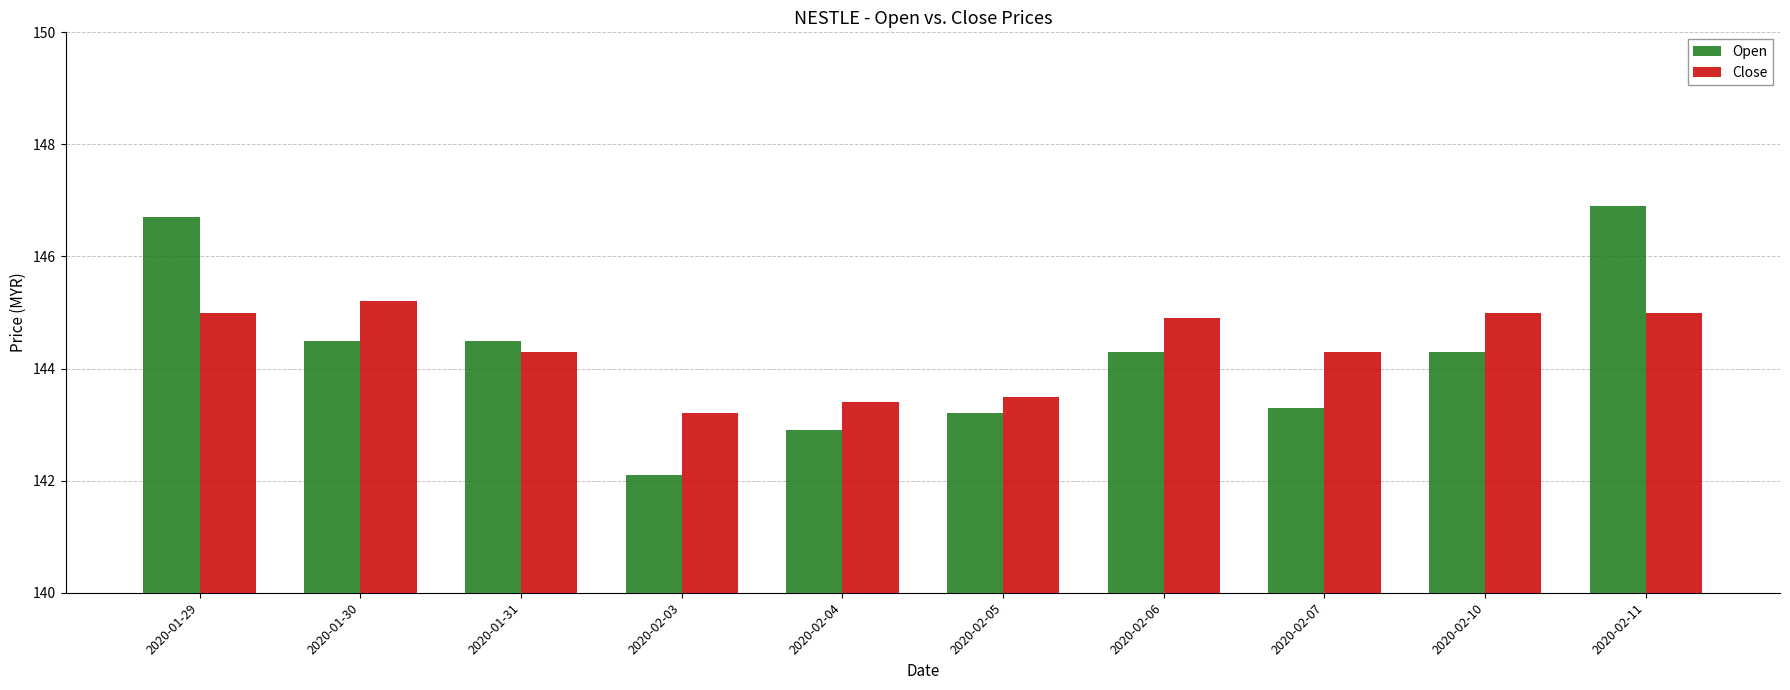

Is it true that Open equals 87.1 at 2020-02-06?

False